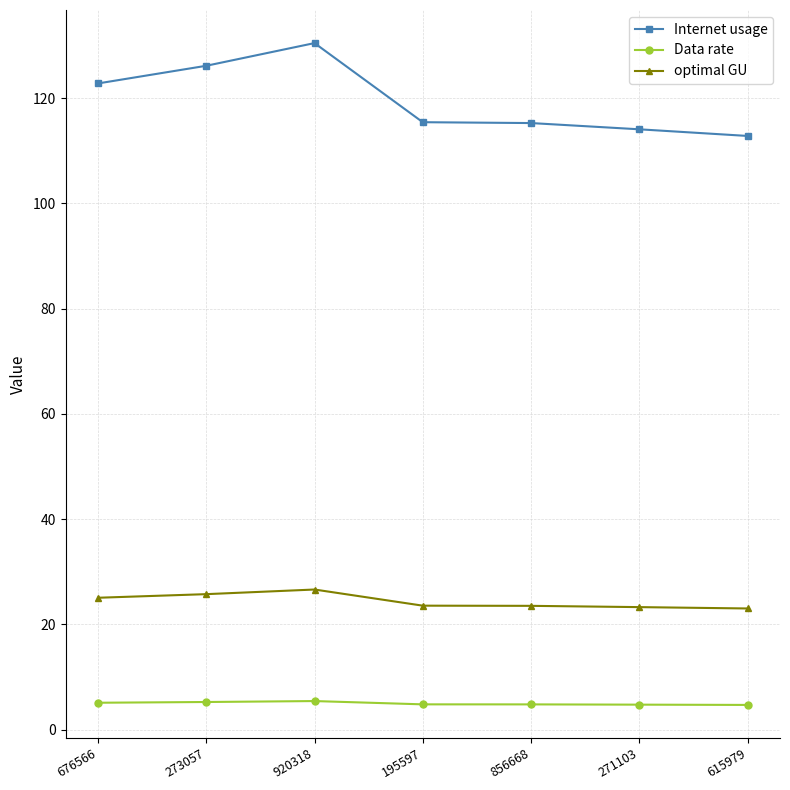

Is this an area chart (filled region under the line)?

No